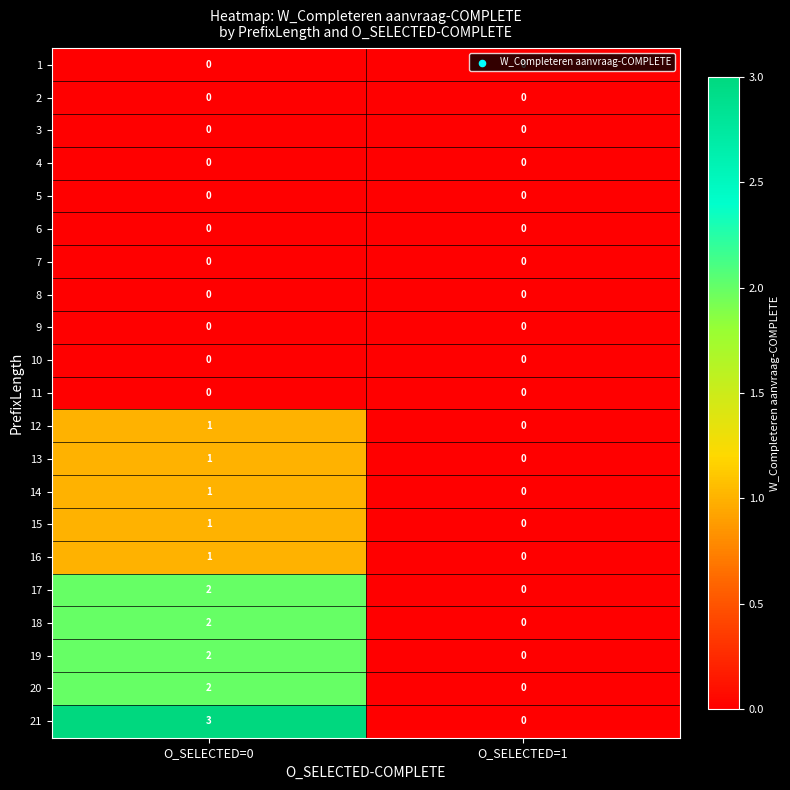

True or false: 4 has a value of 0 at O_SELECTED=1.

True